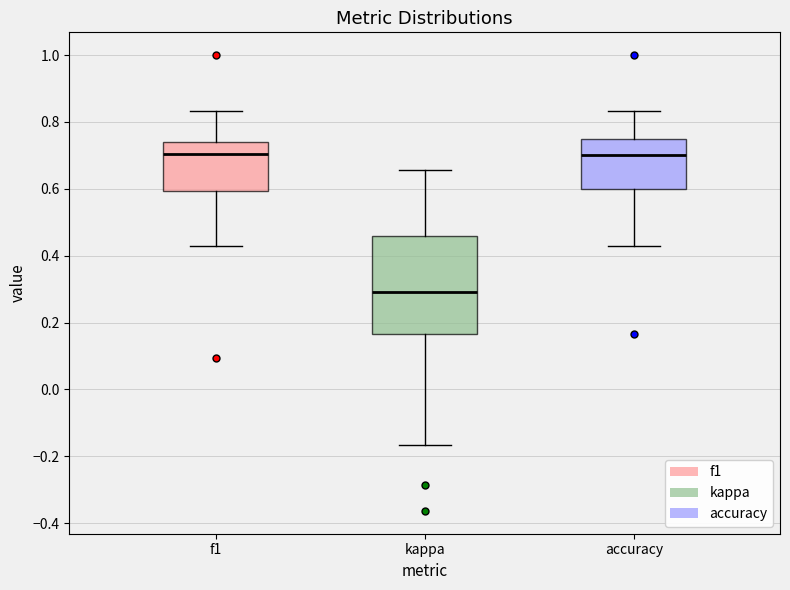

Where is the lower edge of the box for f1 on the y-axis? The values are not printed on the chart, so give them approximately, as read against the axis.

0.60